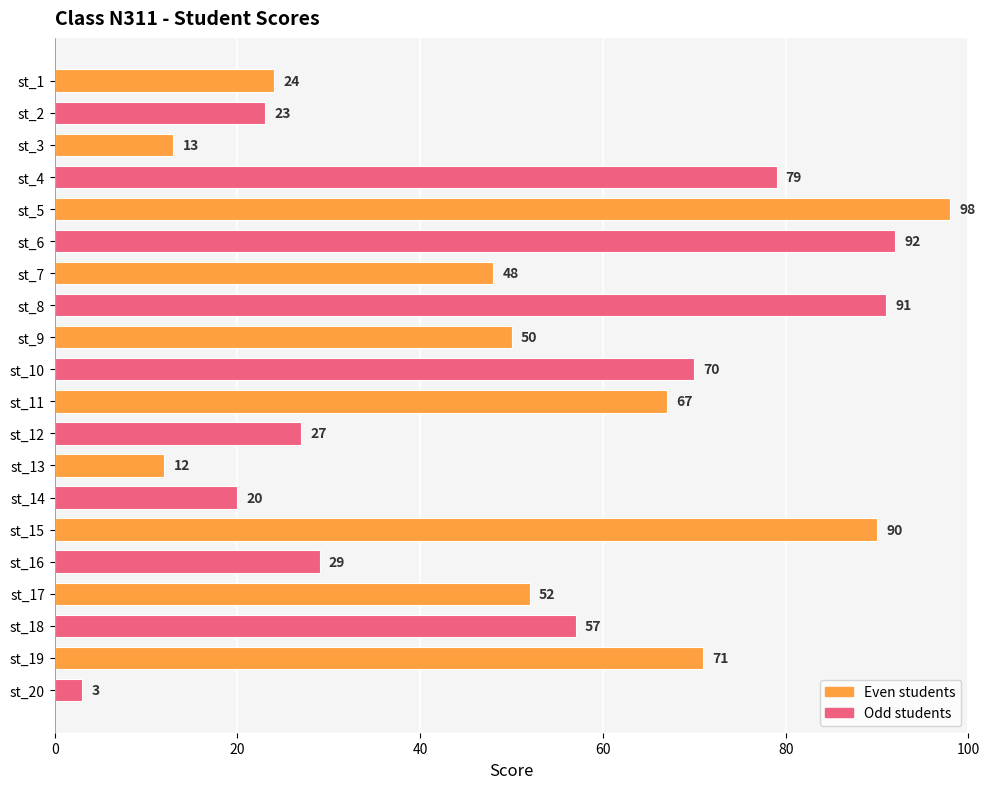

True or false: the data shows 5 at st_3.

False